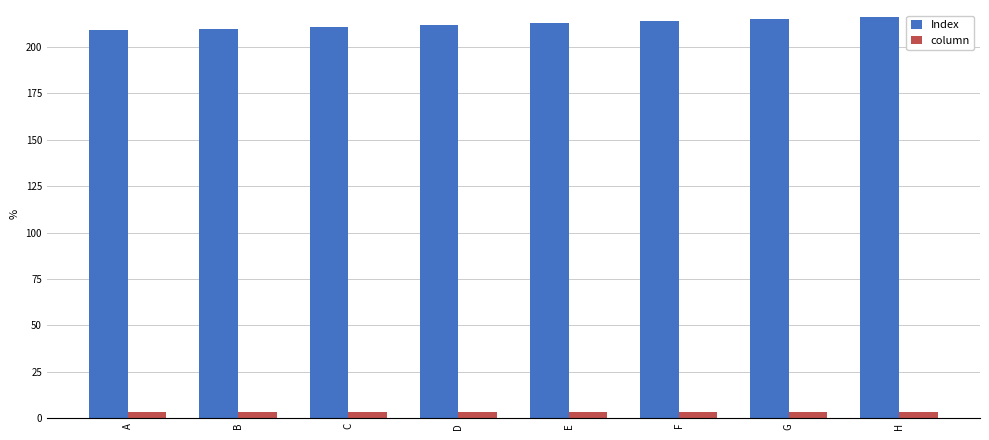

Which series has the largest range (max minus min)?

Index